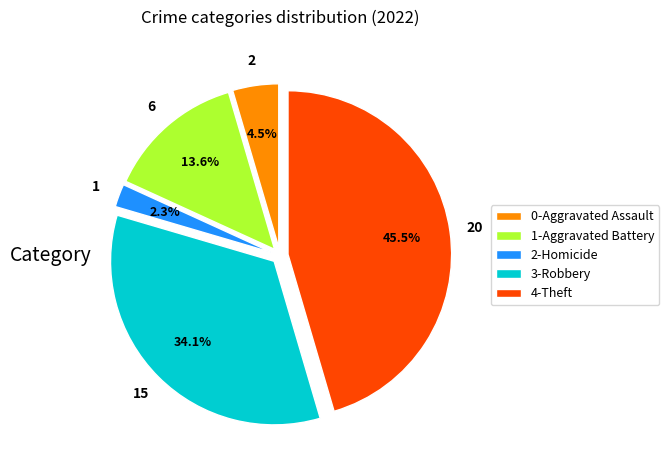

What portion of the pie excludes 2-Homicide?

97.7%